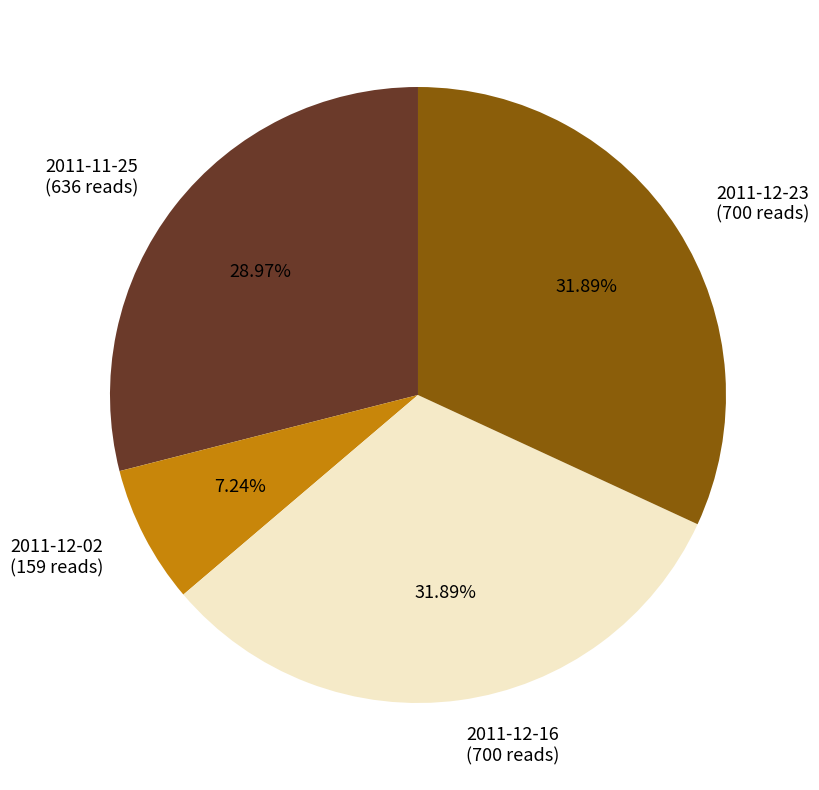

To the nearest percent, what is the average slice percentage?

25%